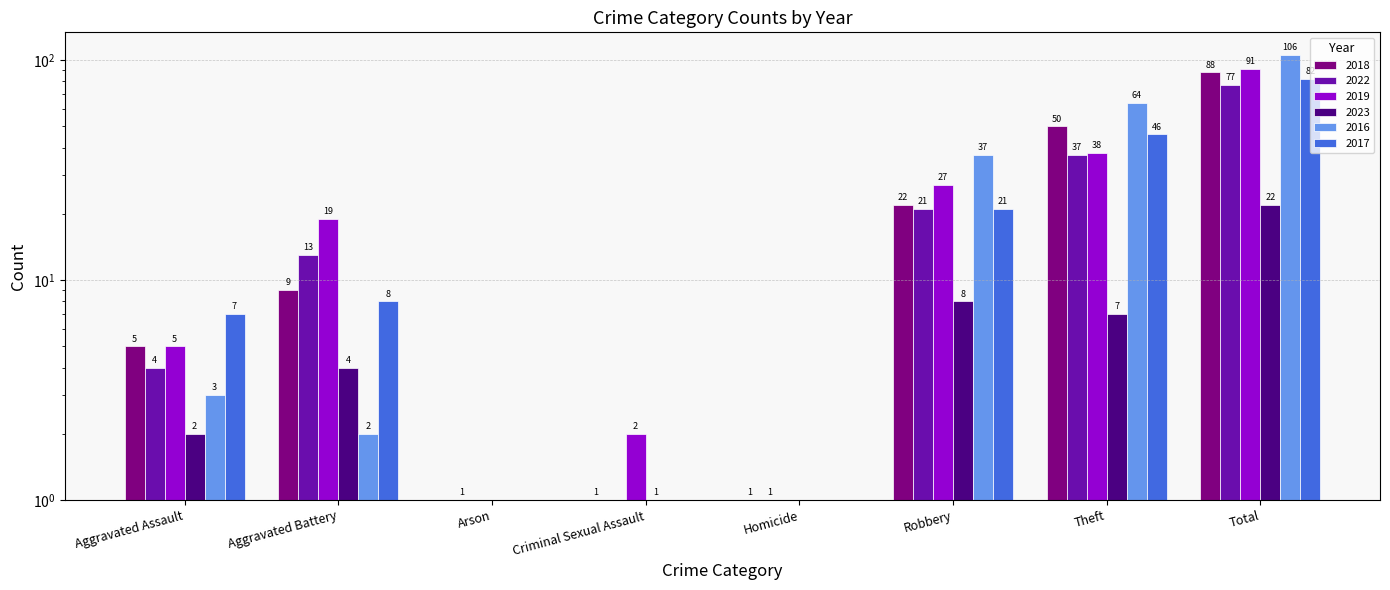

Rank the series by their maximum value, from lowest to highest.

2023, 2022, 2017, 2018, 2019, 2016